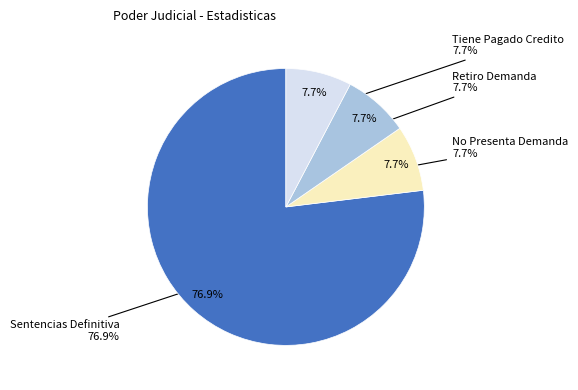

Does Tiene Pagado Credito account for over 50% of the chart?

No